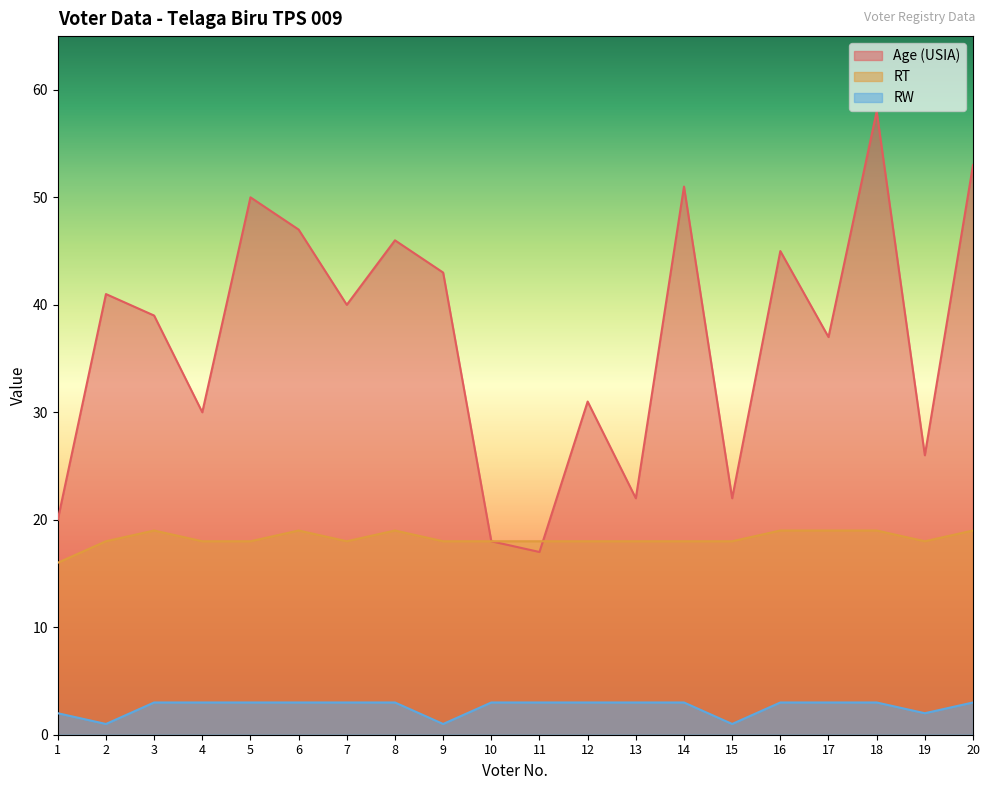

Which label corresponds to the smallest value in the chart?

2